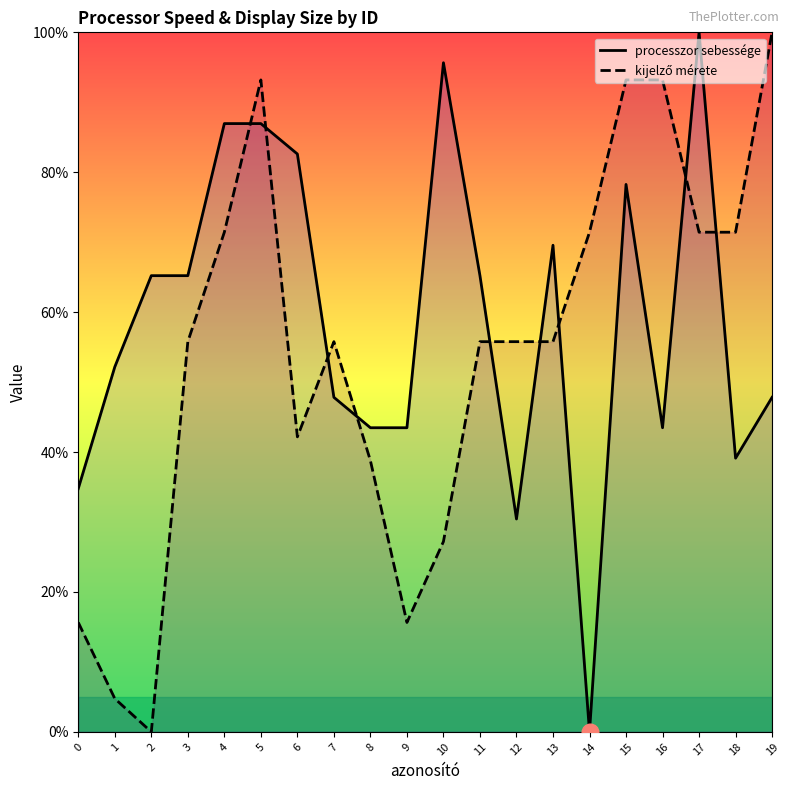

At which label does processzor sebessége first exceed 65?

2